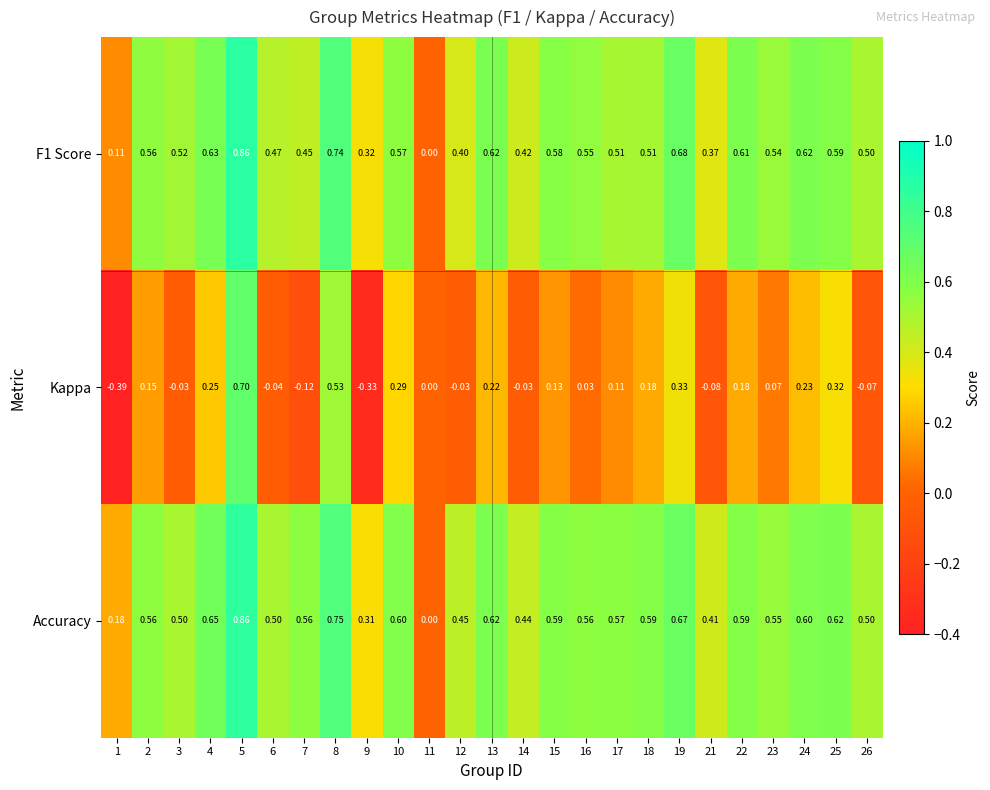

Which series has the widest spread of values?

Kappa